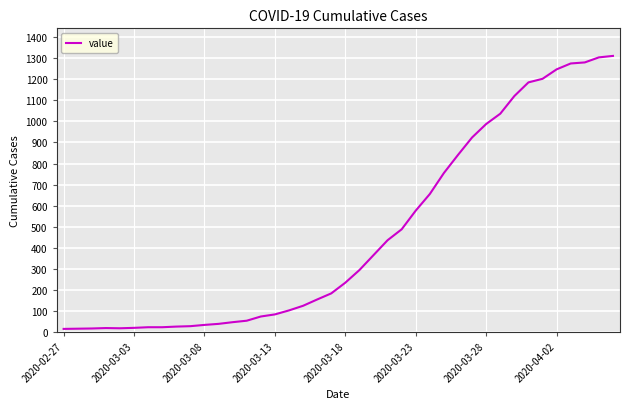

Does the chart display data point markers on the line(s)?

No